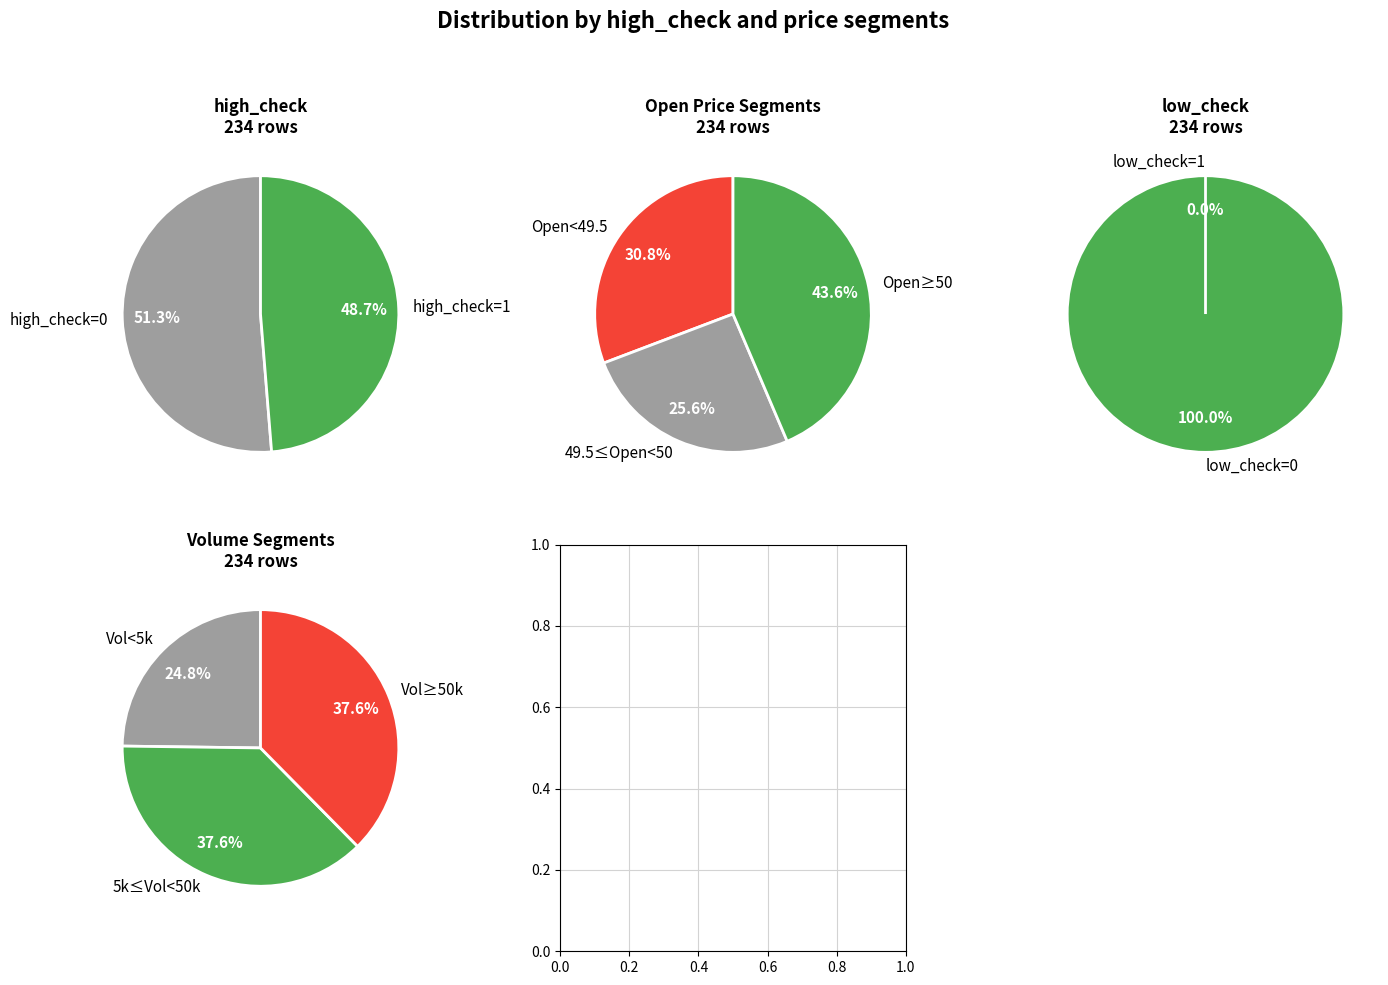

How much of the chart is everything except high_check=0?

48.7%